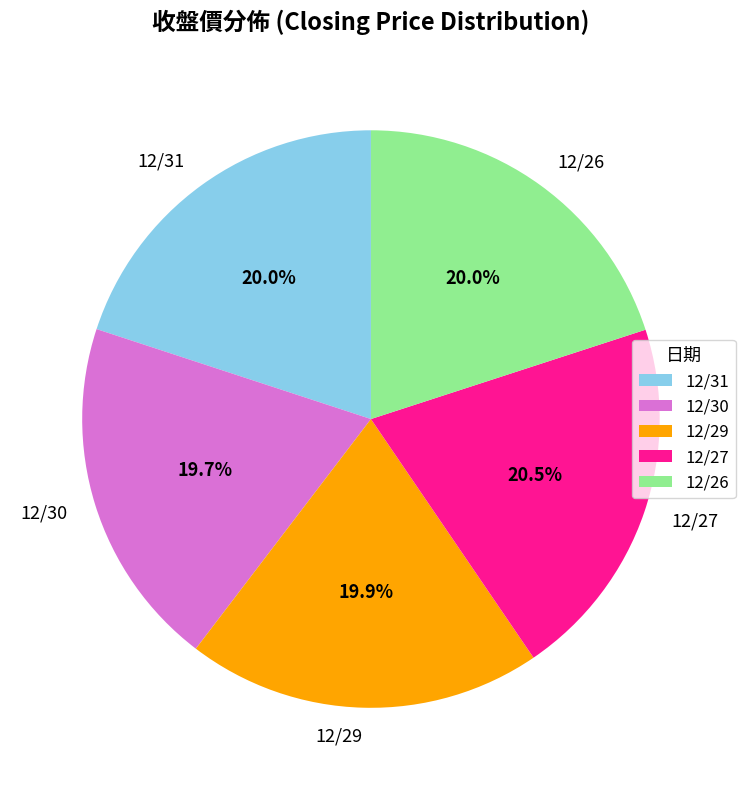

How many slices are in this pie chart?

5